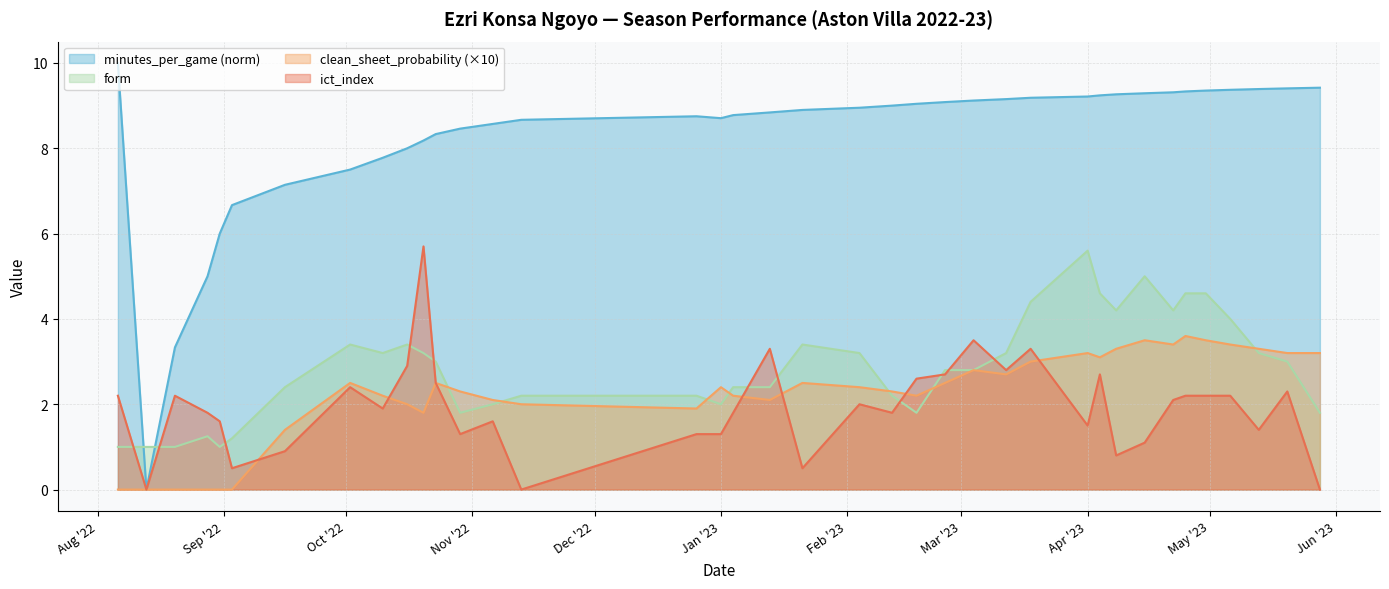

True or false: minutes_per_game has a value of 6.7 at 2022-09-03.

True